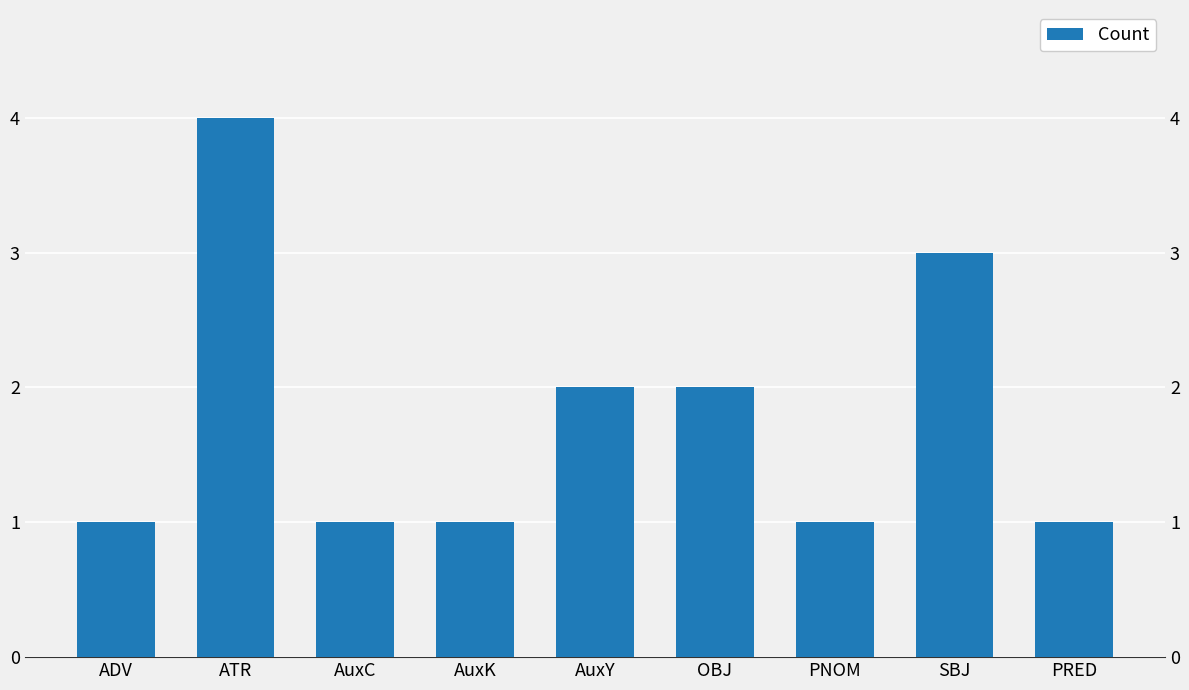

What is the label of the 8th bar from the left?

SBJ